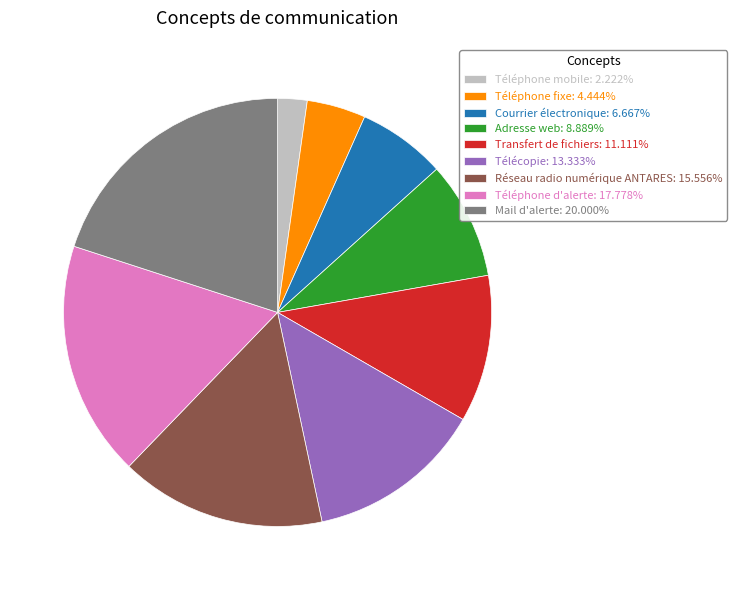

Approximately how many times larger is the value at Téléphone mobile compared to Transfert de fichiers?

0.2